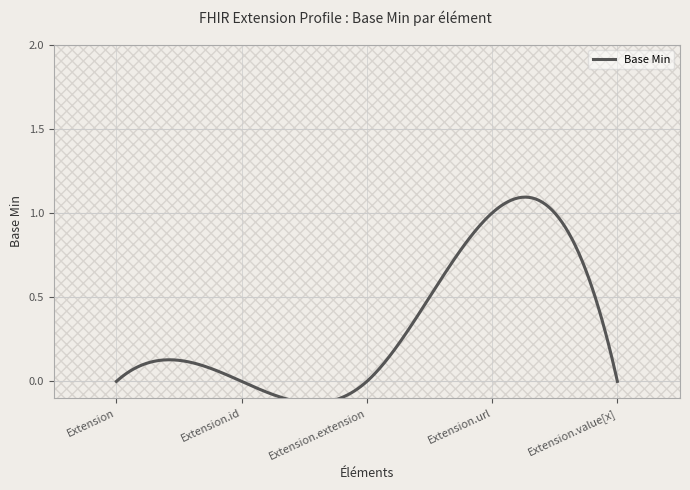

Is it true that the value at Extension is -1?

False